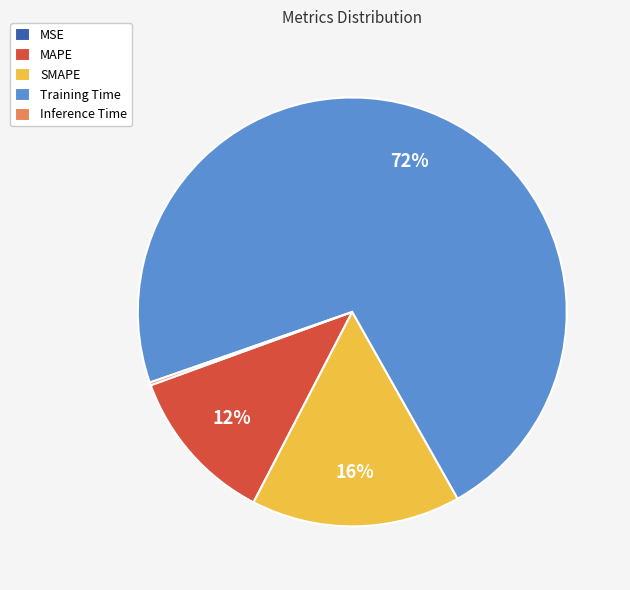

To the nearest percent, what is the combined percentage of Training Time and MAPE?

84%